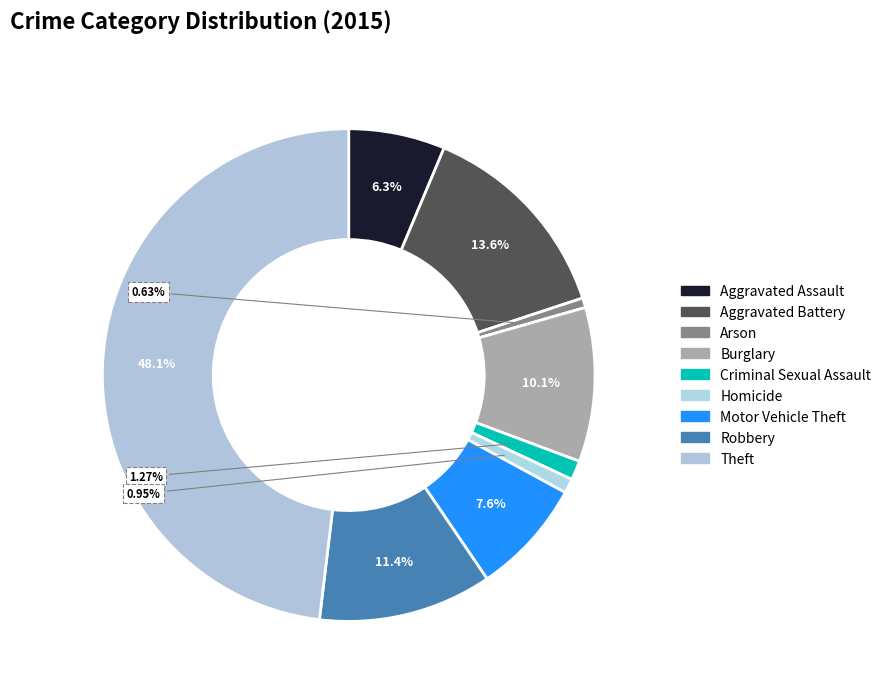

What percentage do Criminal Sexual Assault and Motor Vehicle Theft together represent?

8.9%